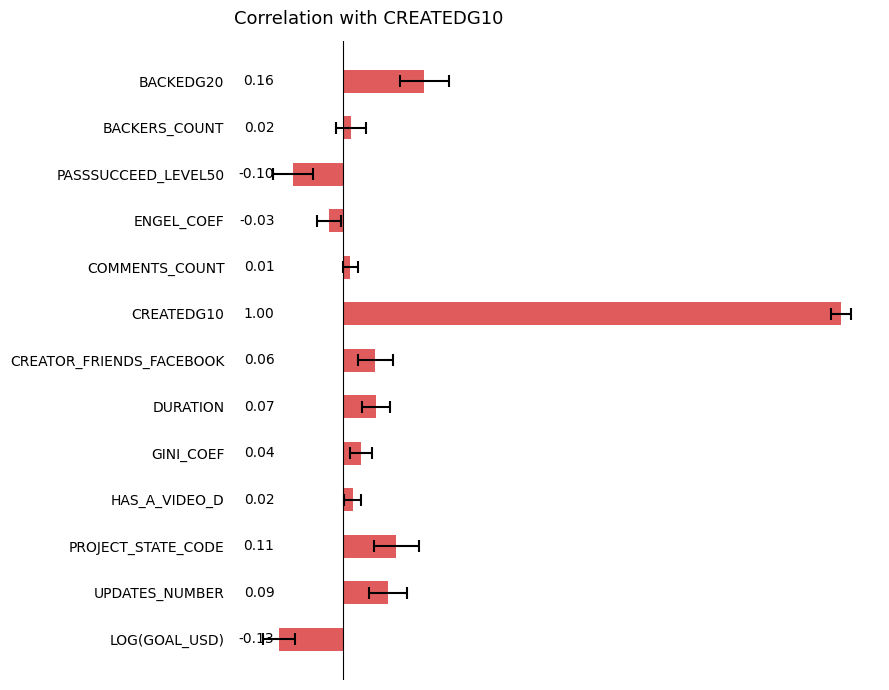

What is the difference between the second highest and second lowest values?

0.3